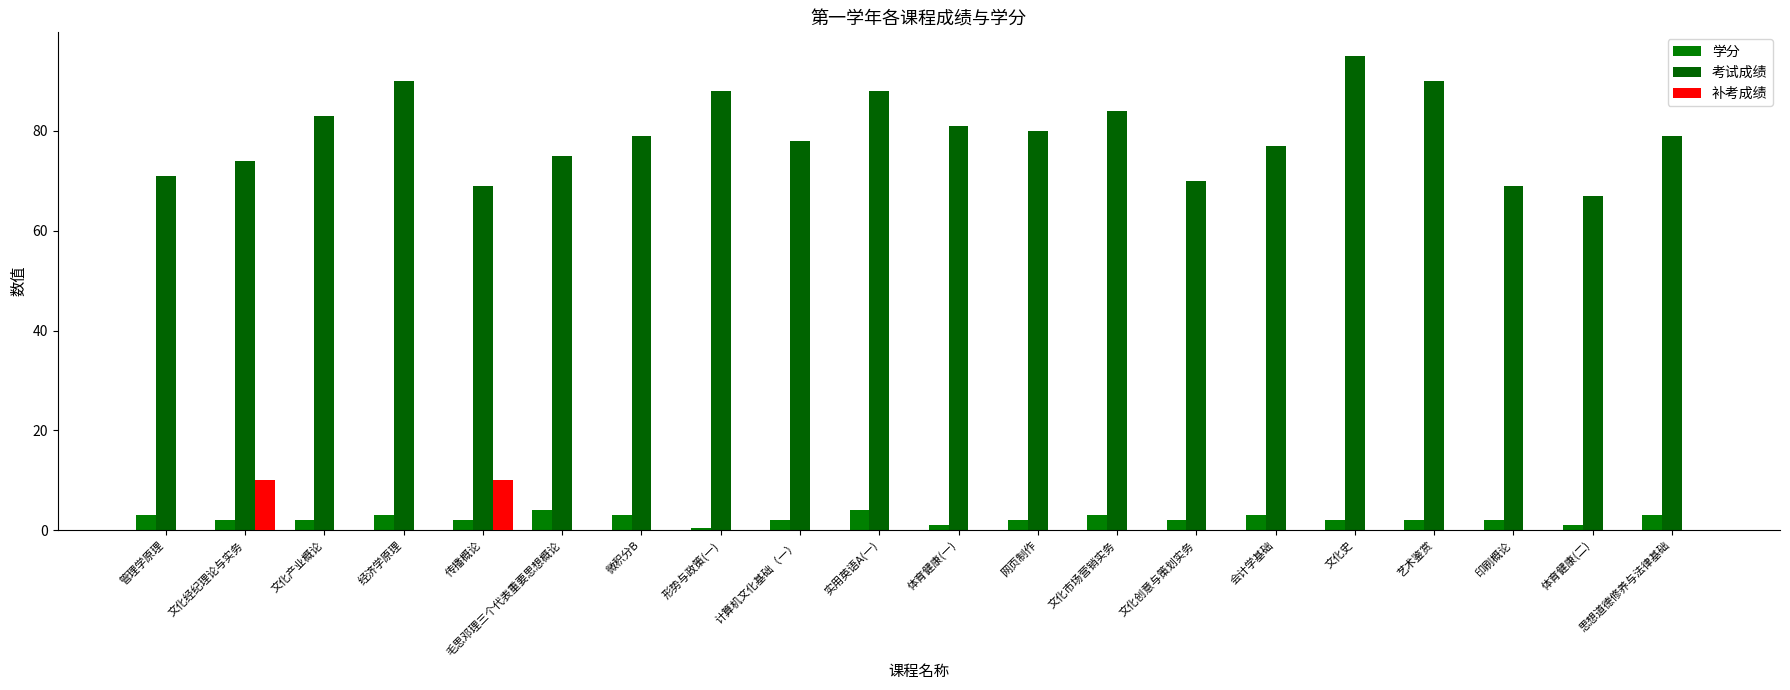

What is the average value of the 学分 series?

2.3